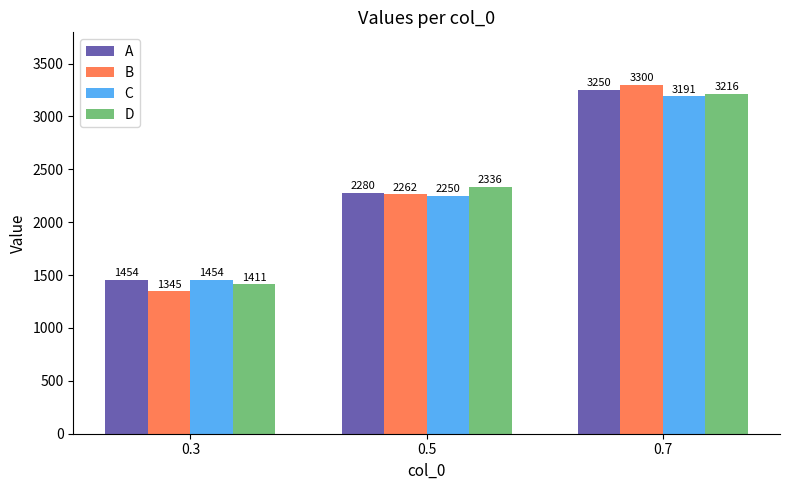

Where is A nearest to the value 2352?

0.5